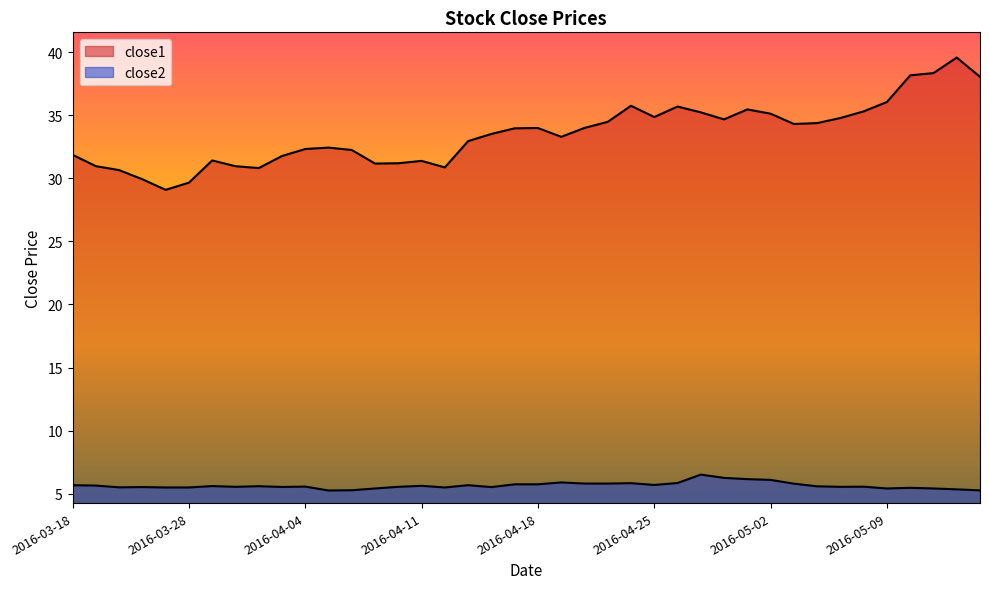

List the labels in order of close2 value, largest first.

2016-04-27, 2016-04-28, 2016-04-29, 2016-05-02, 2016-04-19, 2016-04-26, 2016-04-22, 2016-04-20, 2016-04-21, 2016-05-03, 2016-04-15, 2016-04-18, 2016-04-25, 2016-03-18, 2016-04-13, 2016-03-21, 2016-04-11, 2016-03-29, 2016-03-31, 2016-05-04, 2016-04-04, 2016-05-06, 2016-03-30, 2016-04-08, 2016-05-05, 2016-04-01, 2016-03-23, 2016-04-14, 2016-03-22, 2016-03-24, 2016-03-28, 2016-04-12, 2016-05-10, 2016-04-07, 2016-05-09, 2016-05-11, 2016-05-12, 2016-04-06, 2016-05-13, 2016-04-05